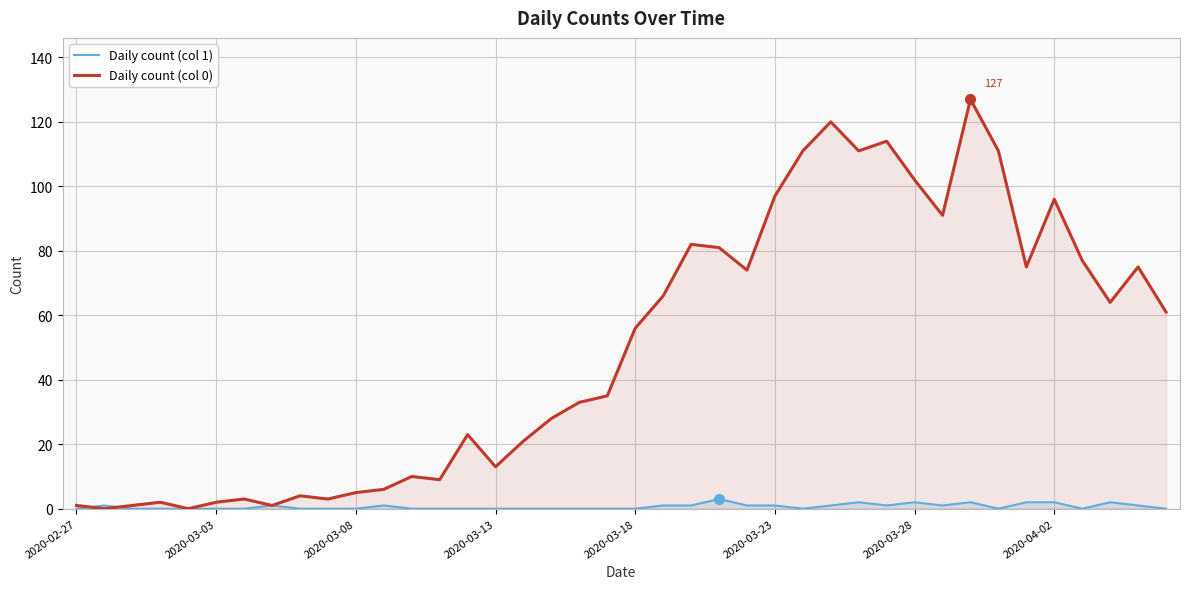

List the series in order of their peak value, highest first.

Daily count (col 0), Daily count (col 1)